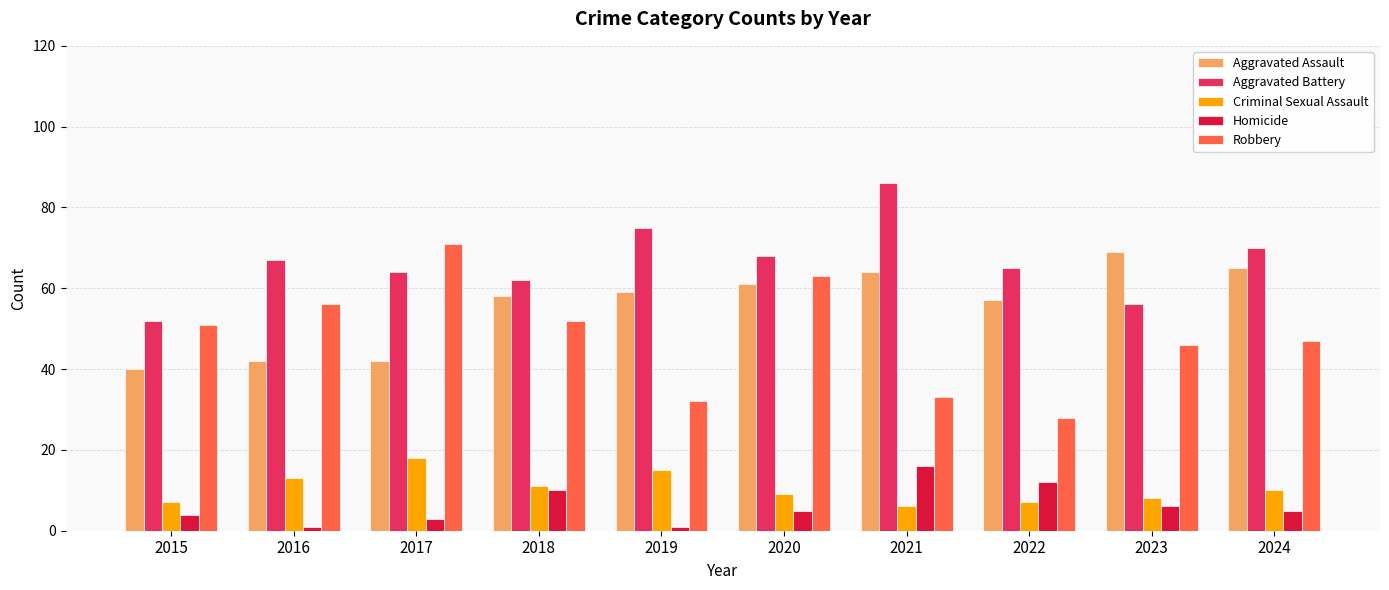

What is the sum of all Aggravated Battery values?

665